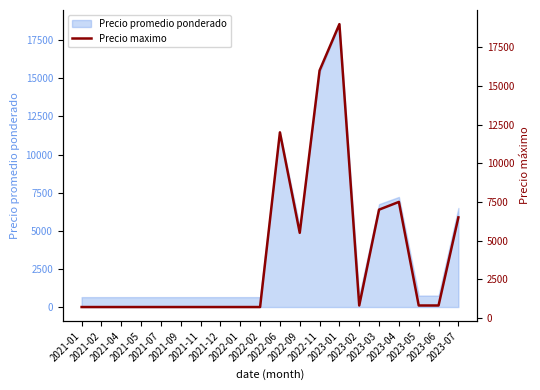

What is the sum of all values?

82900